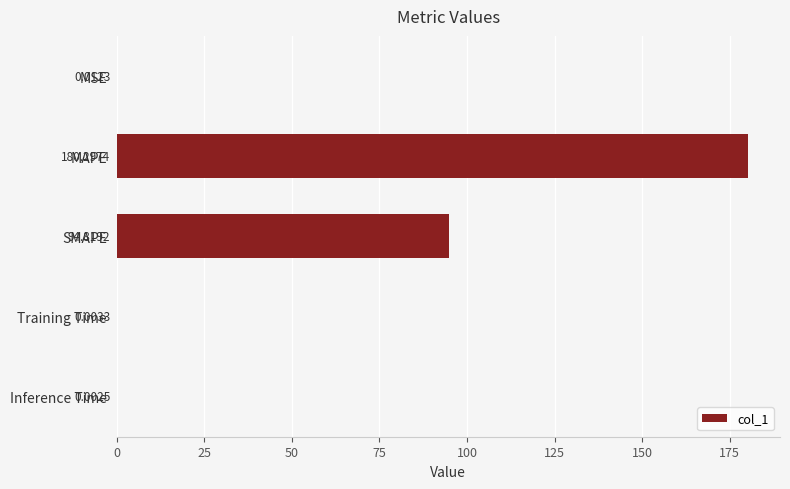

What is the maximum value shown in the chart?

180.3